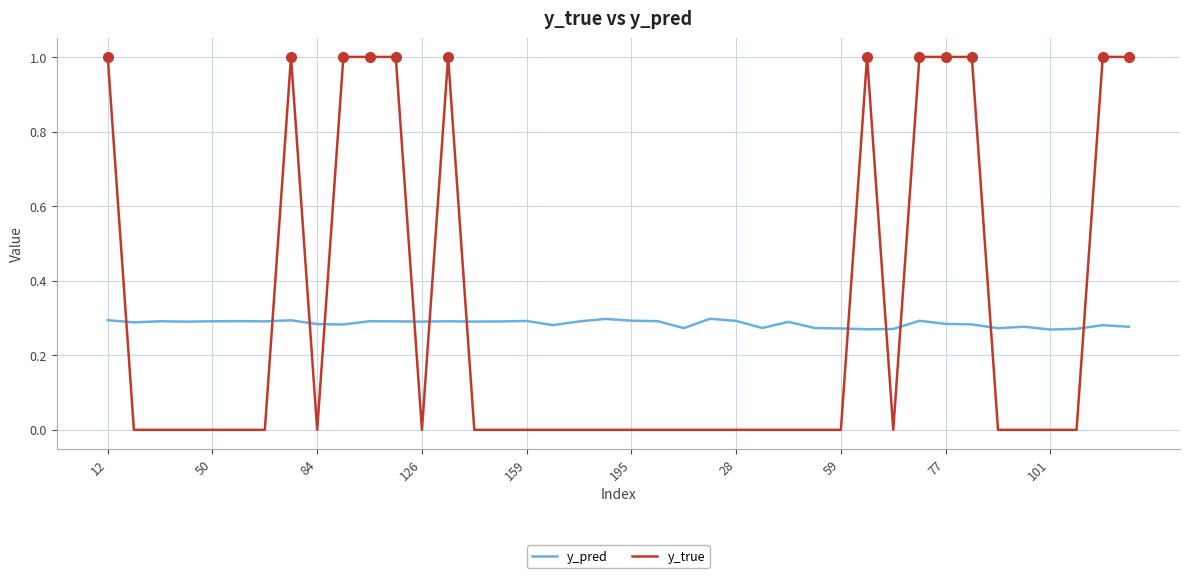

Rank the series by their maximum value, from lowest to highest.

y_pred, y_true